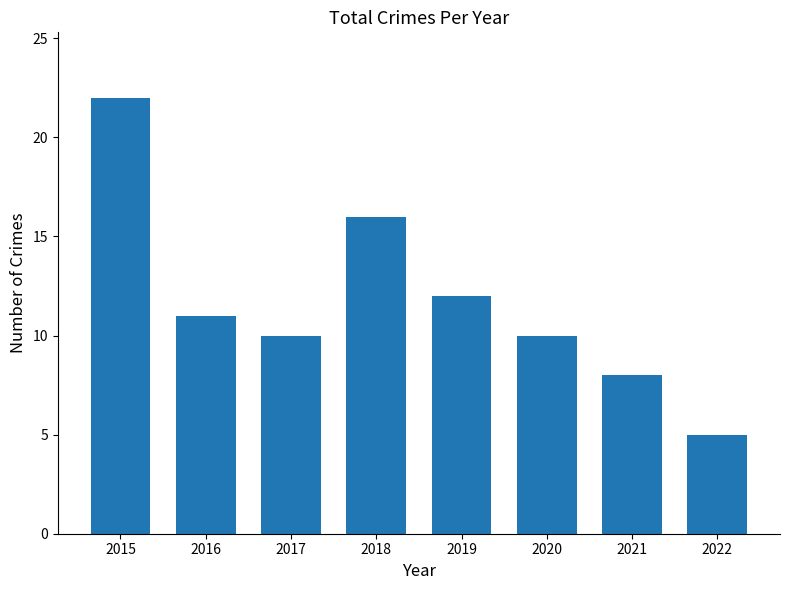

What is the value of the 1st bar from the left?

22